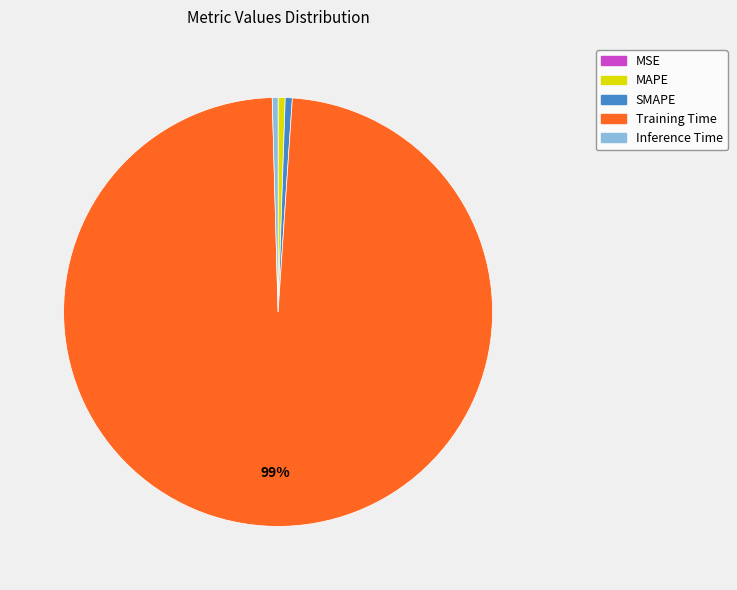

What is the largest slice in the pie chart?

Training Time